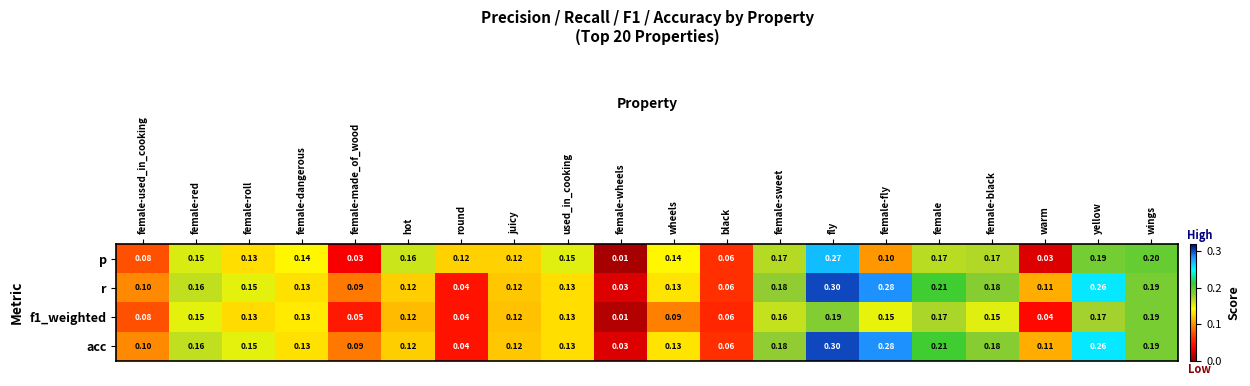

Is the value of acc at round greater than the value of p at female-sweet?

No